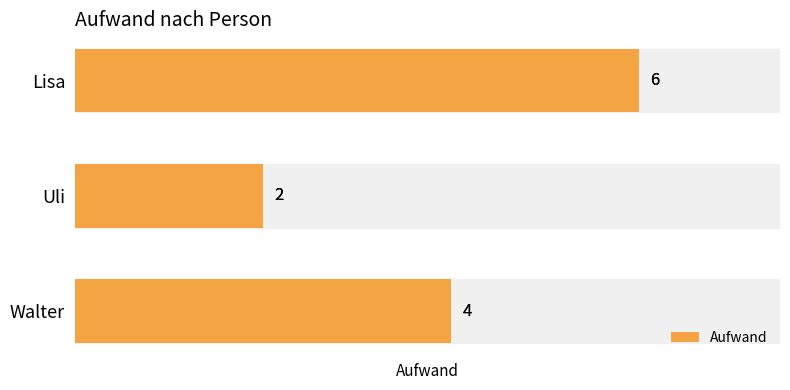

Which has a higher value, Lisa or Uli?

Lisa